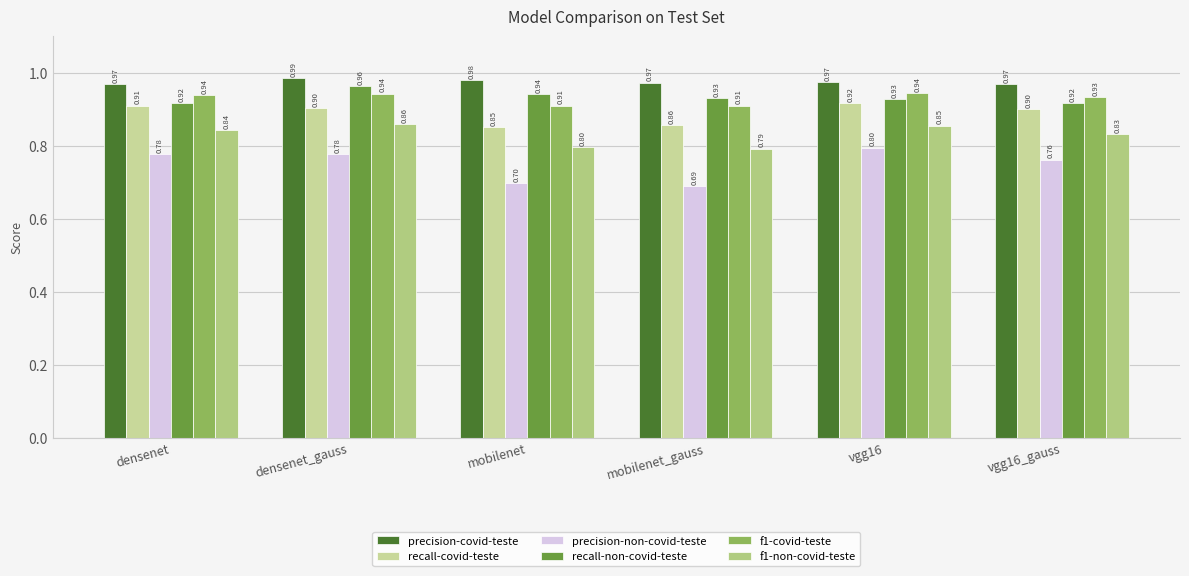

Rank the series at densenet_gauss from highest to lowest value.

precision-covid-teste, recall-non-covid-teste, f1-covid-teste, recall-covid-teste, f1-non-covid-teste, precision-non-covid-teste